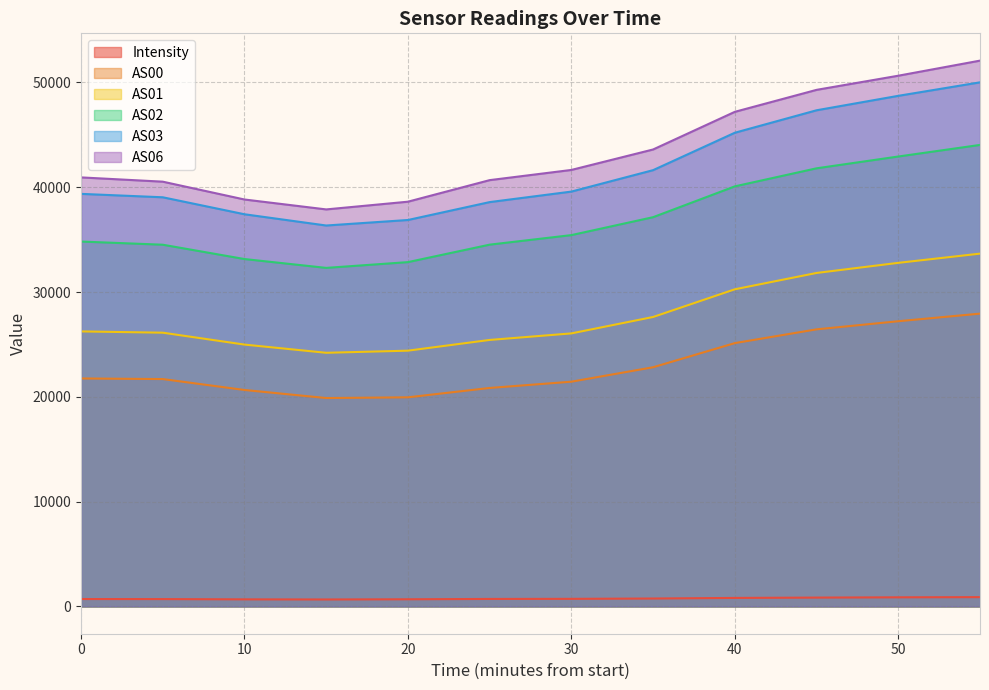

Is the value of AS00 at 1688656701 greater than the value of AS01 at 1688658801?

No